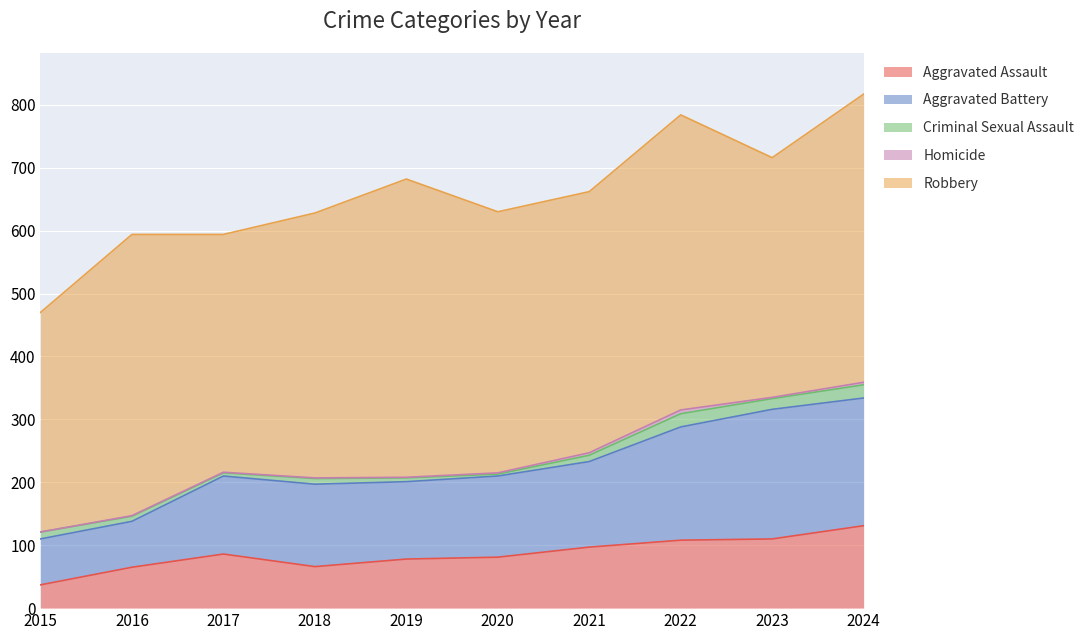

What are all the series names shown in the legend?

Aggravated Assault, Aggravated Battery, Criminal Sexual Assault, Homicide, Robbery